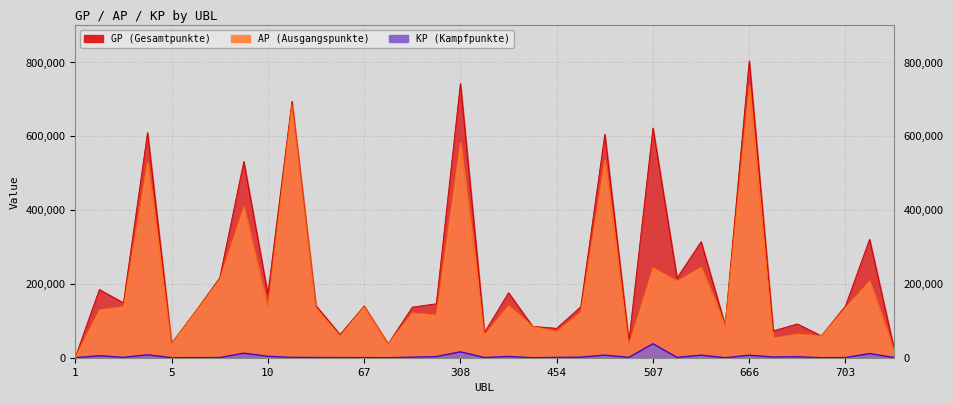

Where is the first local maximum for GP?

2